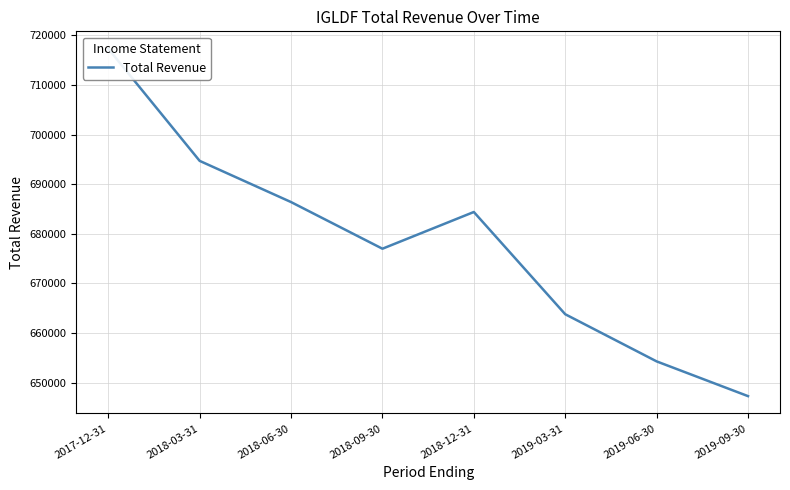

Between 2018-03-31 and 2018-06-30, which is larger?

2018-03-31